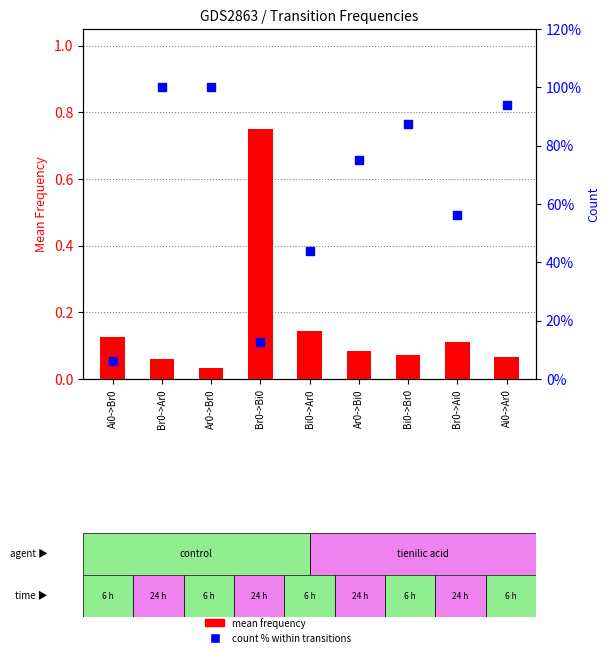

What are all the series names shown in the legend?

mean frequency, count % within transitions